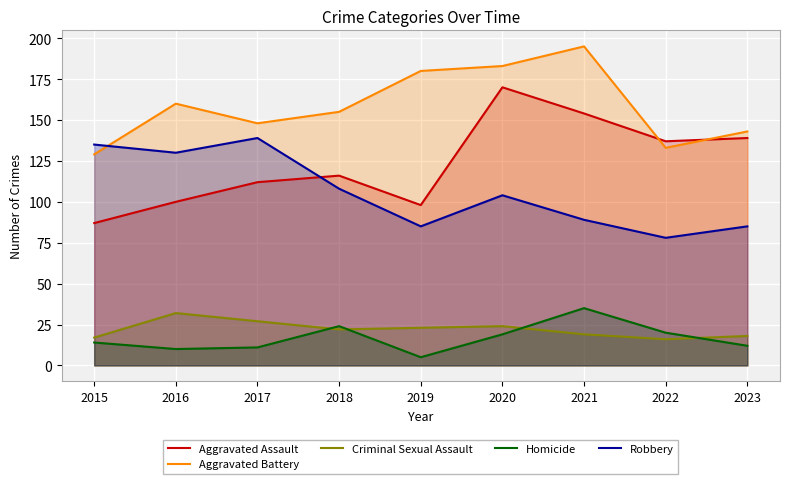

The value of Robbery at 2017 is 139. True or false?

True